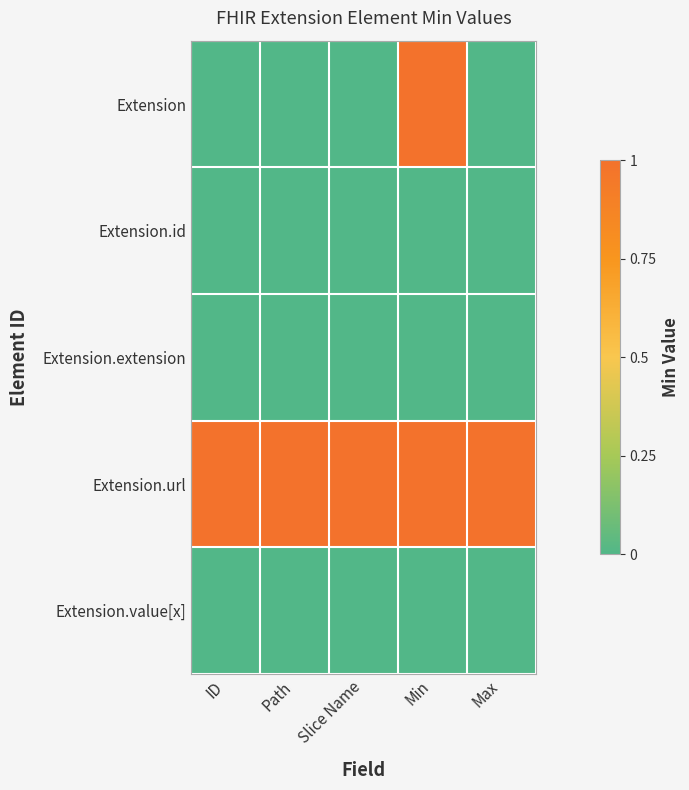

How many series are shown in this chart?

5